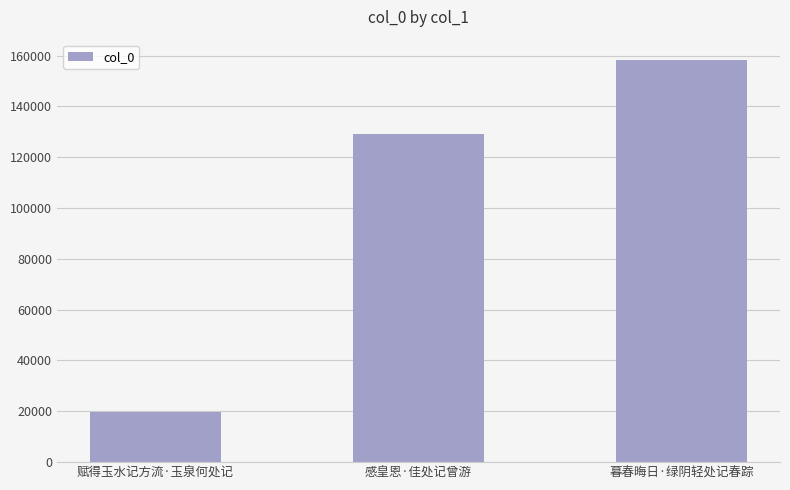

The value at 赋得玉水记方流·玉泉何处记 is 28578. True or false?

False